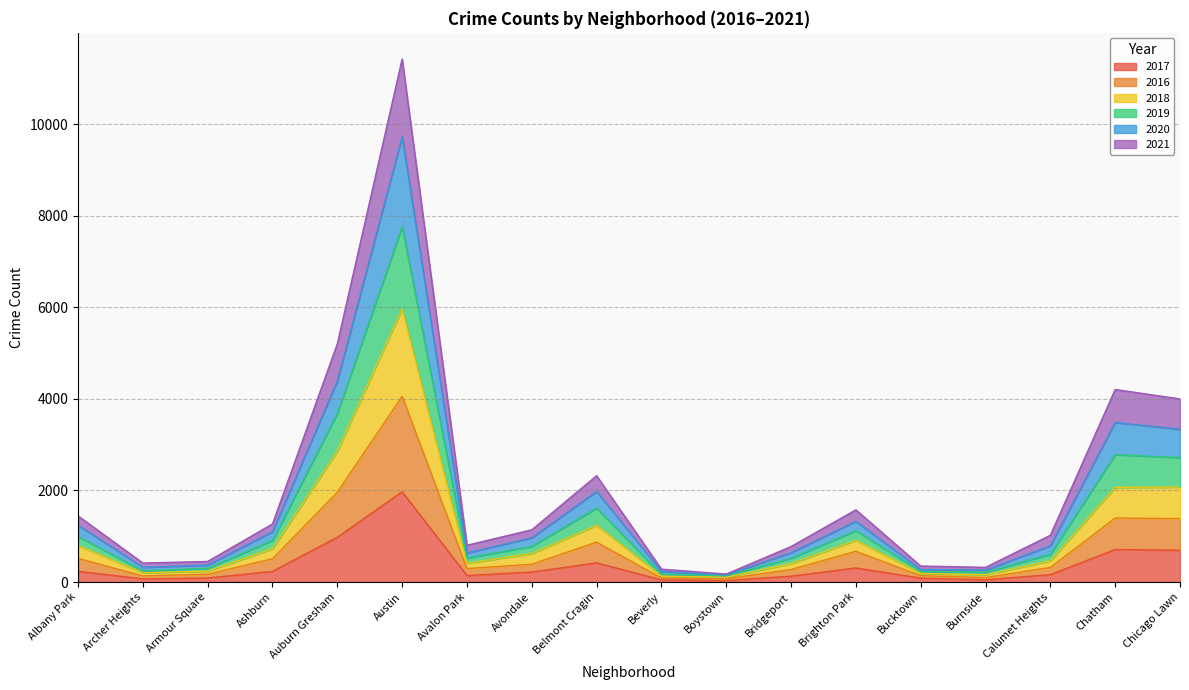

What is the label of the 9th point from the left?

Belmont Cragin